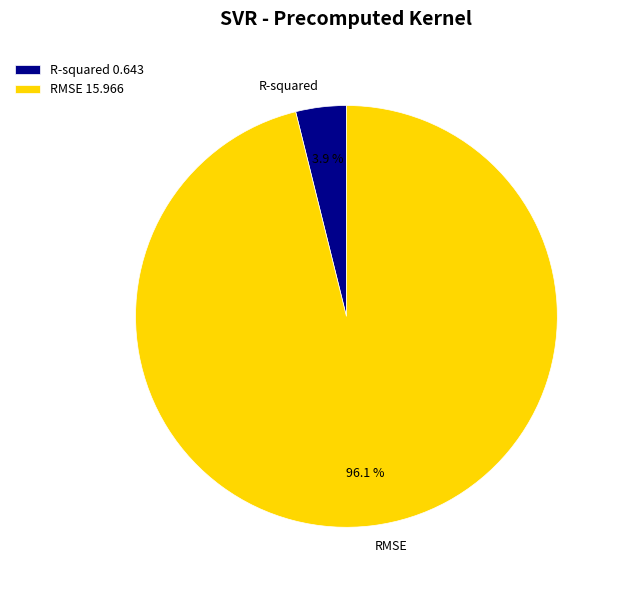

Which slice is the largest?

RMSE